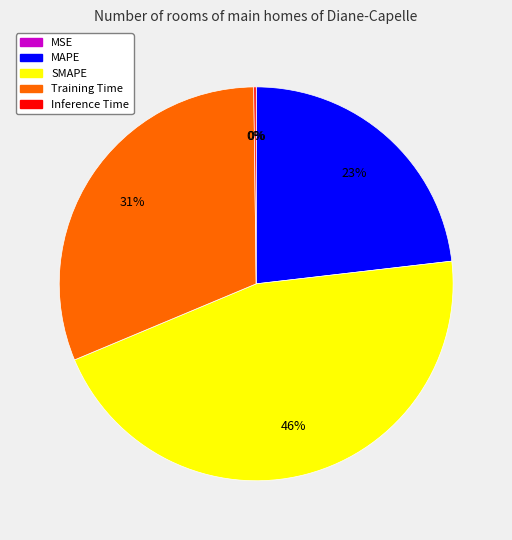

To the nearest percent, what is the difference between the largest and smallest slice percentages?

46%